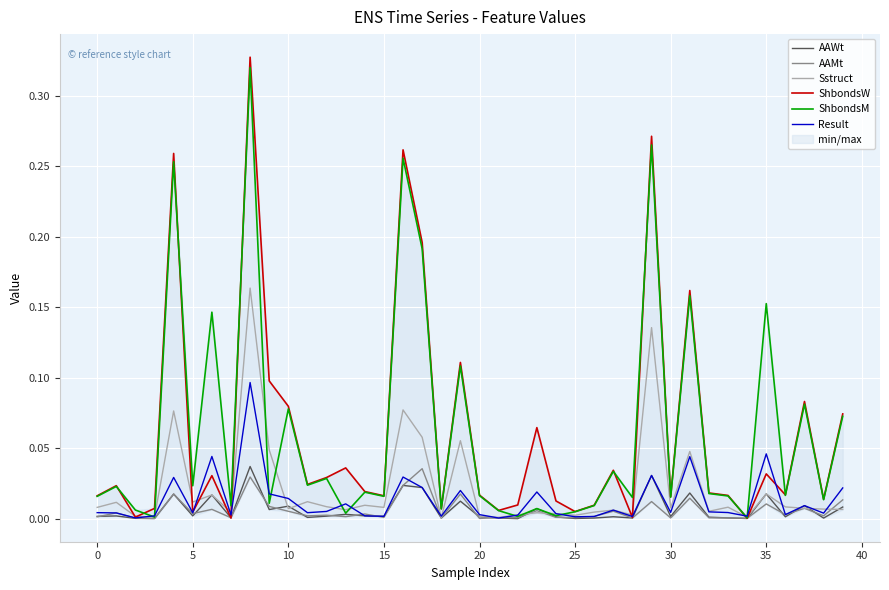

True or false: AAMt has a value of 0.0 at 10.

False